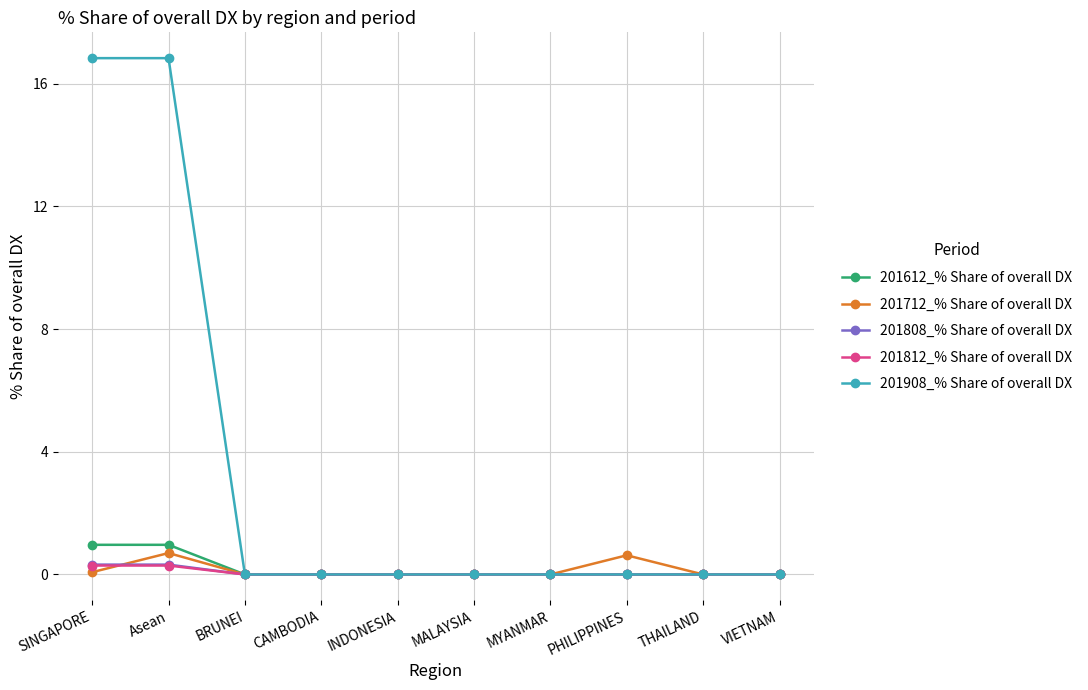

Which series has the widest spread of values?

201908_% Share of overall DX